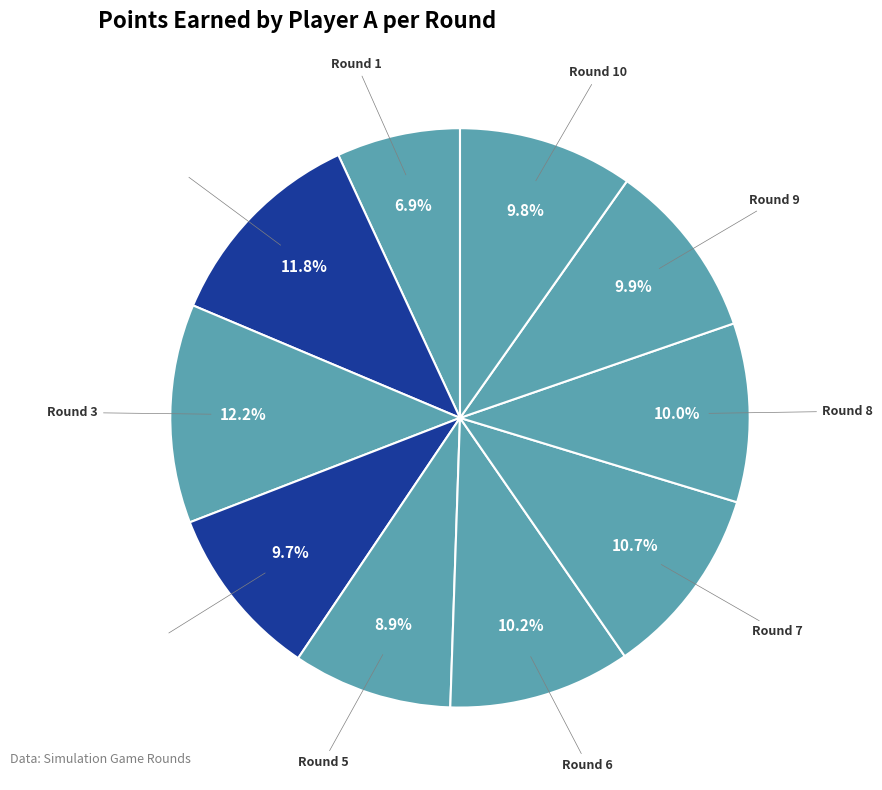

Count the number of slices in the pie.

10